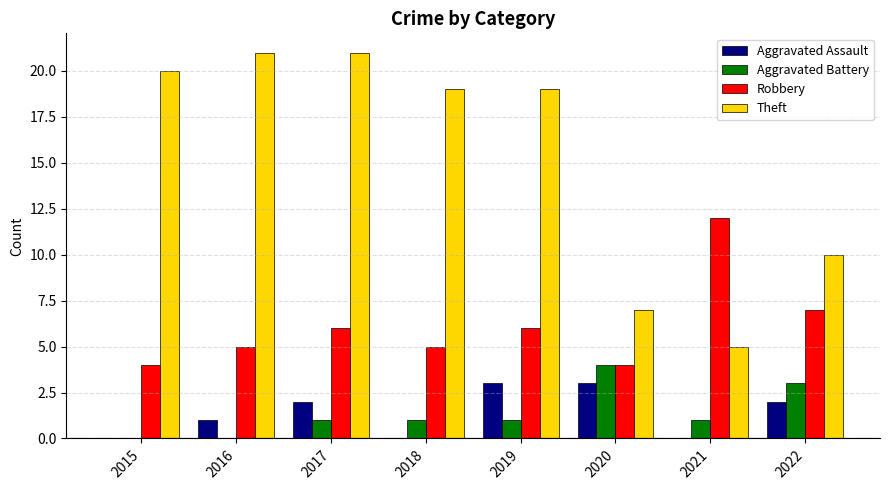

Reading left to right, what are all the values shown in this chart?

Aggravated Assault: 2015=0	2016=1	2017=2	2018=0	2019=3	2020=3	2021=0	2022=2
Aggravated Battery: 2015=0	2016=0	2017=1	2018=1	2019=1	2020=4	2021=1	2022=3
Robbery: 2015=4	2016=5	2017=6	2018=5	2019=6	2020=4	2021=12	2022=7
Theft: 2015=20	2016=21	2017=21	2018=19	2019=19	2020=7	2021=5	2022=10